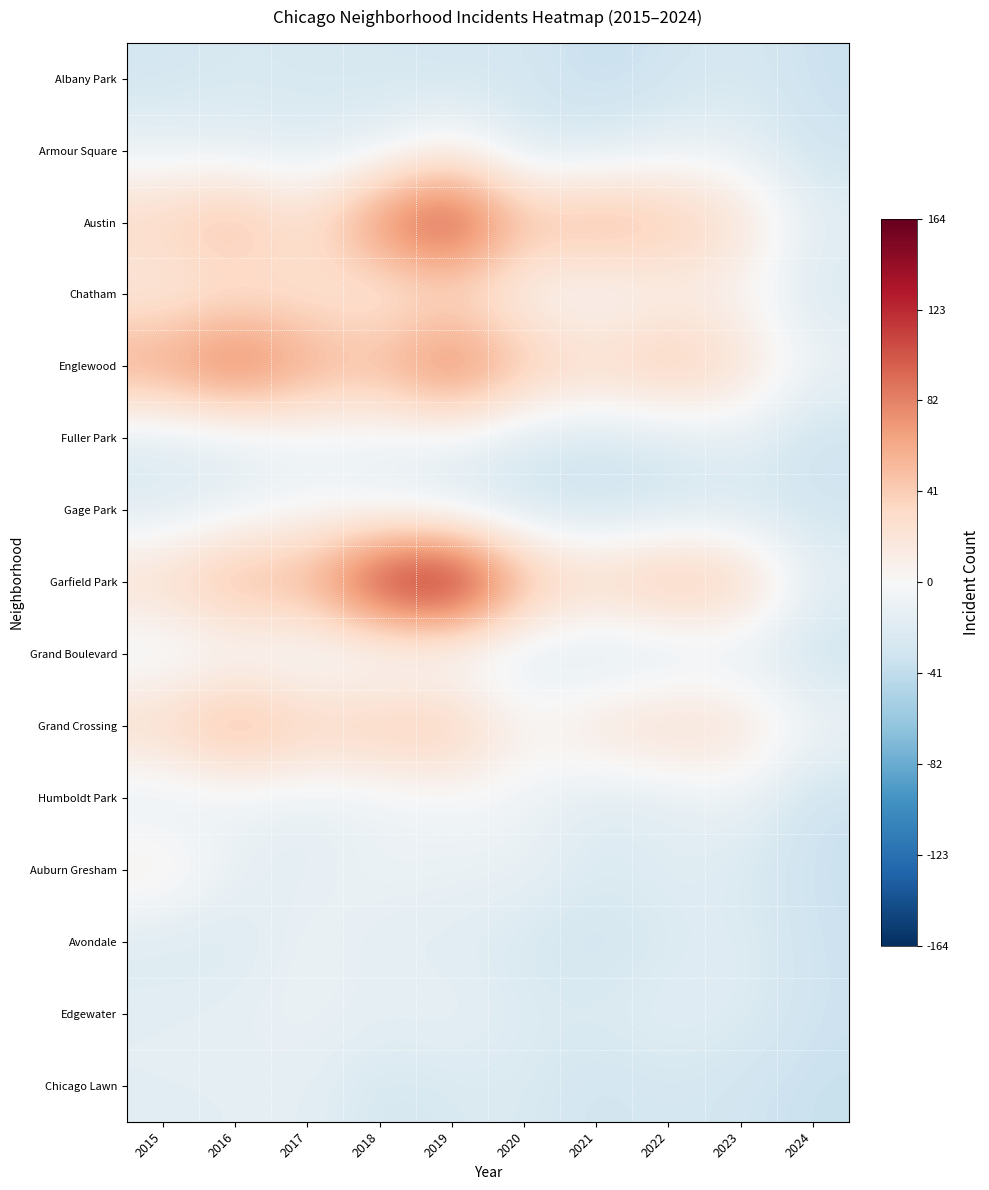

What is the smallest value displayed?

-39.0